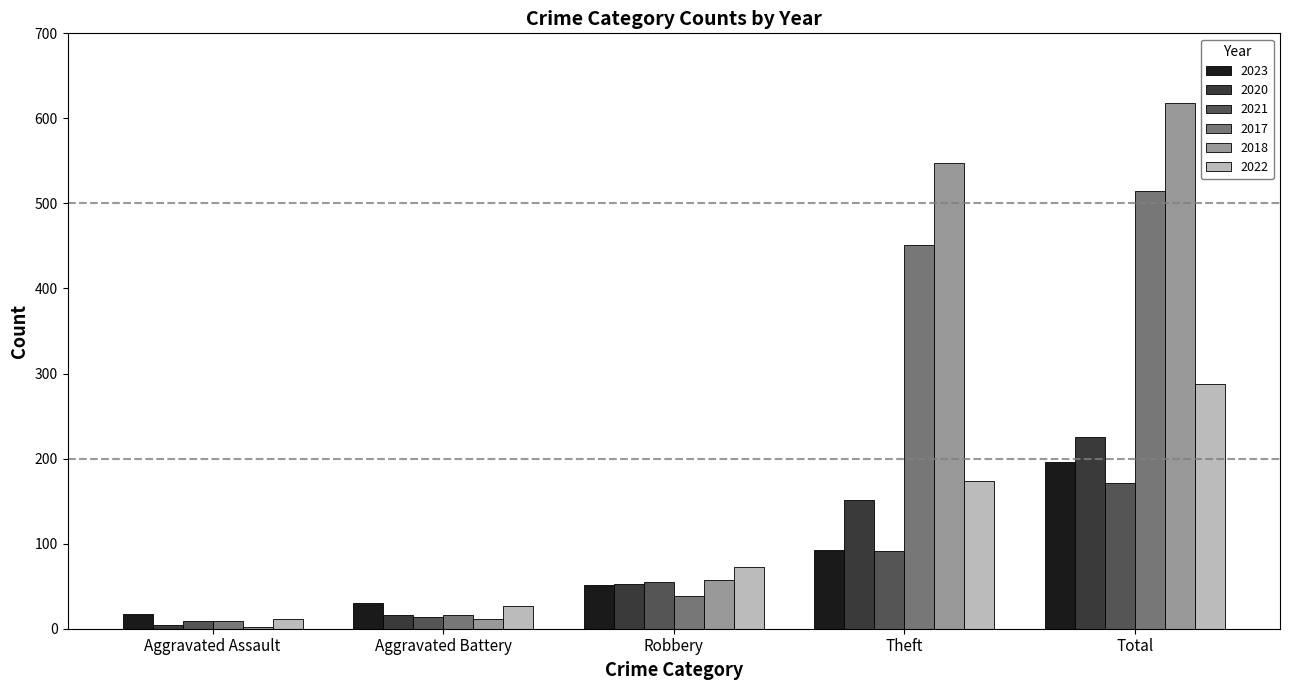

What is the approximate value of 2020 at Total?

225